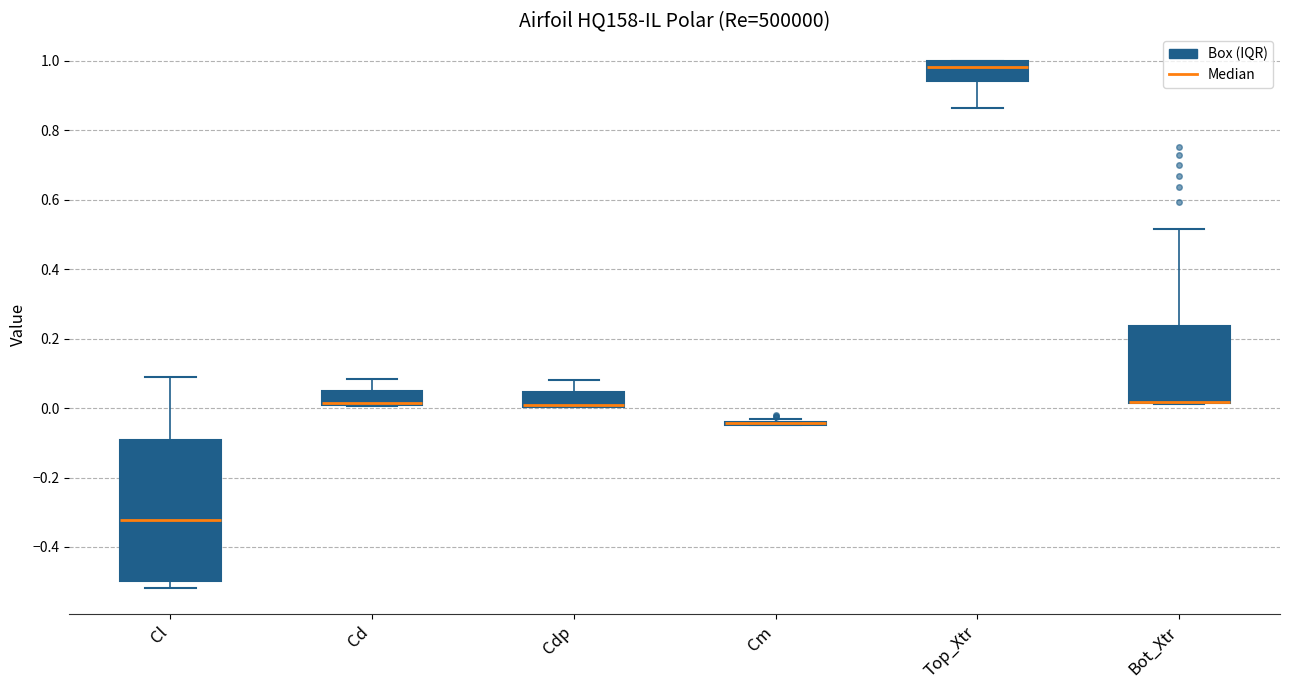

Reading left to right, transcribe this box plot: for each box, give where its median line is, the range the box spans, and where its two whiskers end, as read against the y-axis. The values are not printed on the chart, so give them approximately, as read against the axis.

Cl: median -0.32, box -0.50 to -0.10, whiskers -0.52 to 0.10
Cd: median 0.02 (drawn on the box's lower edge), box 0.00 to 0.04, whiskers 0.00 to 0.08
Cdp: median 0.00 (drawn on the box's lower edge), box 0.00 to 0.04, whiskers 0.00 to 0.08
Cm: box collapsed to a line at -0.04, whiskers -0.06 to -0.04
Top_Xtr: median 0.98, box 0.94 to 1.00, whiskers 0.86 to 1.00
Bot_Xtr: median 0.02 (drawn on the box's lower edge), box 0.02 to 0.24, whiskers 0.02 to 0.52